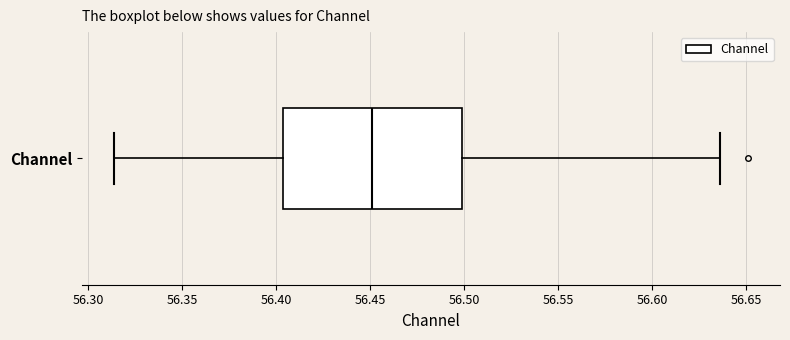

Read this box plot against the x-axis: the position of the median line, the range covered by the box, and the ends of both whiskers. The values are not printed on the chart, so give them approximately, as read against the axis.

median 56.450, box 56.405 to 56.500, whiskers 56.315 to 56.635